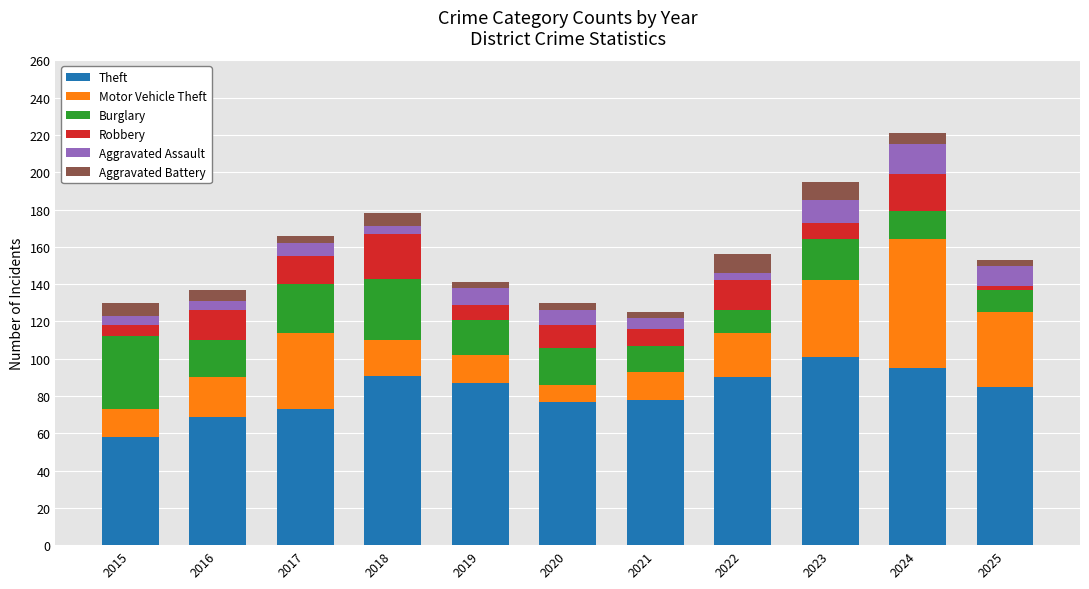

The value of Theft at 2020 is 77. True or false?

True